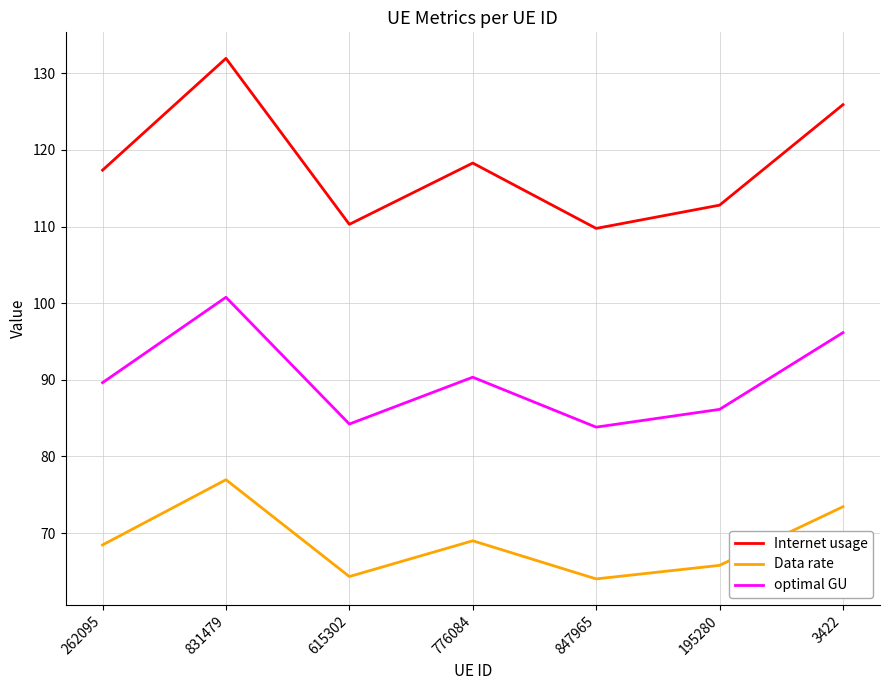

What is the difference between the highest and lowest values at 262095?

48.9